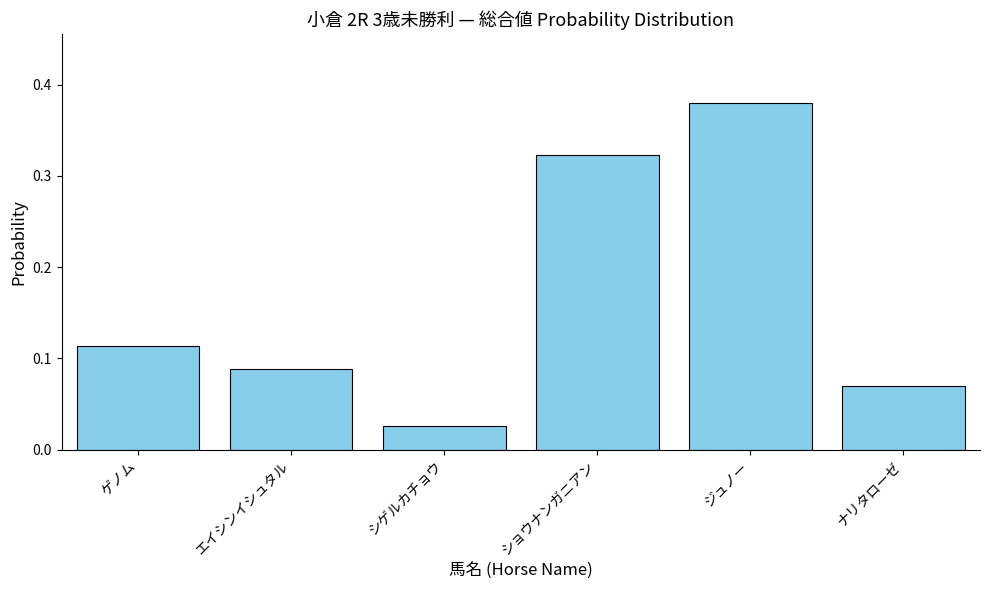

What is the change in value from エイシンイシュタル to シゲルカチョウ?

-0.1